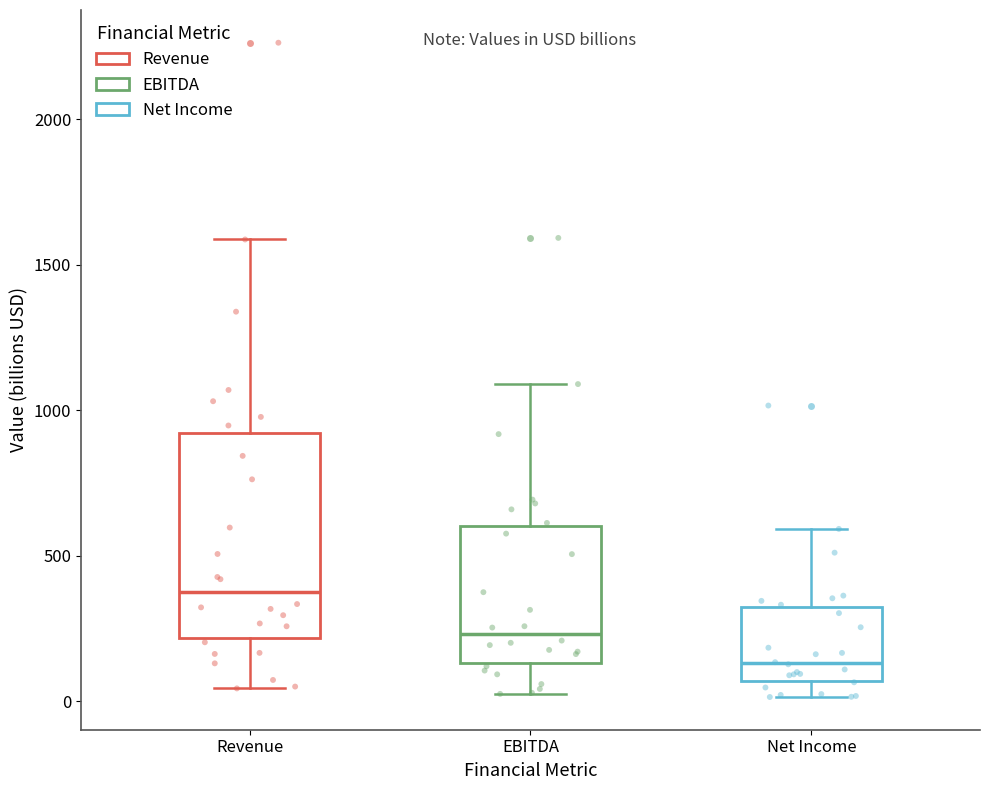

Reading left to right, read every box against the y-axis: the position of its median line, the range the box covers, and the ends of its whiskers. The values are not printed on the chart, so give them approximately, as read against the axis.

Revenue: median 400, box 200 to 900, whiskers 50 to 1600
EBITDA: median 250, box 150 to 600, whiskers 50 to 1100
Net Income: median 150, box 50 to 300, whiskers 0 to 600